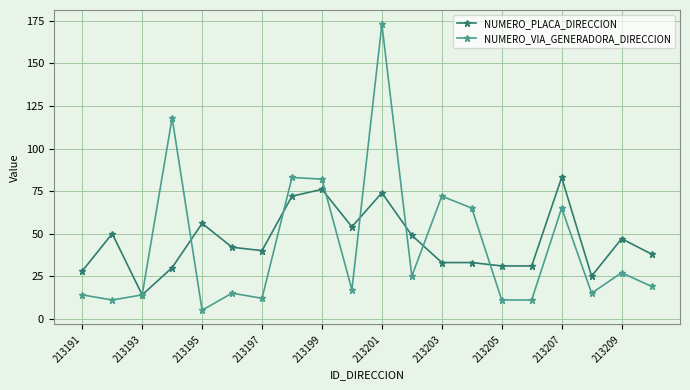

What is the average value of the NUMERO_VIA_GENERADORA_DIRECCION series?

43